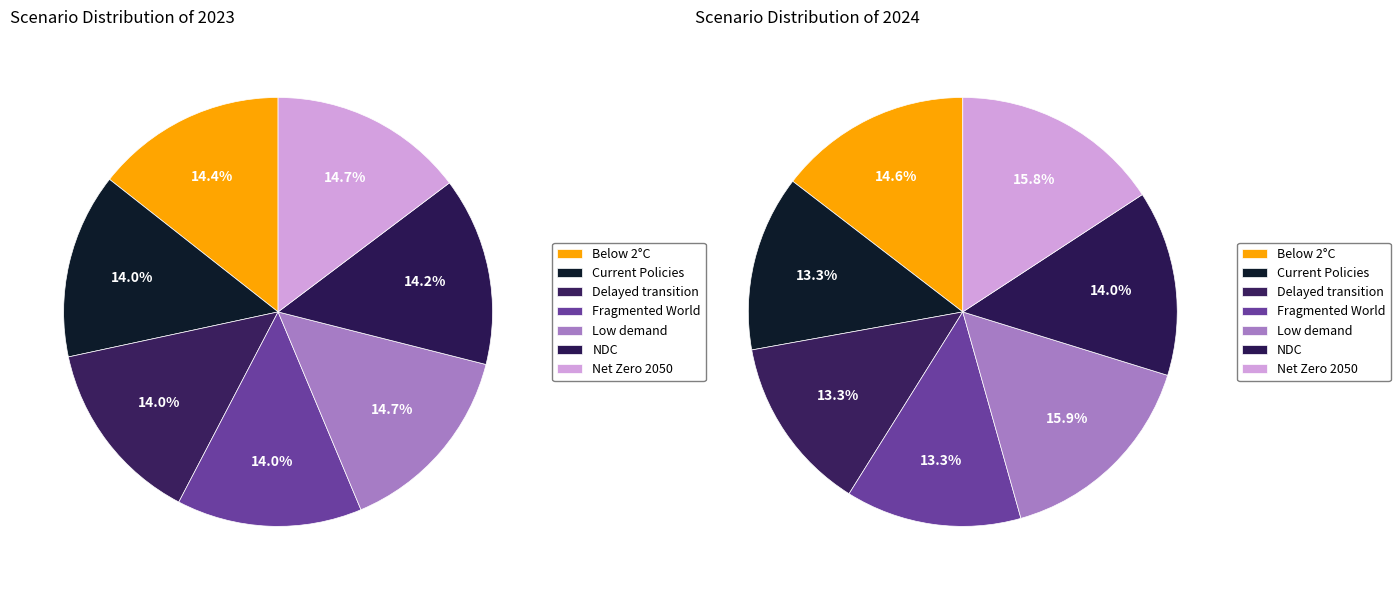

Rank the categories by value from lowest to highest.

Fragmented World, Delayed transition, Current Policies, Nationally Determined Contributions, Below 2°C, Net Zero 2050, Low demand